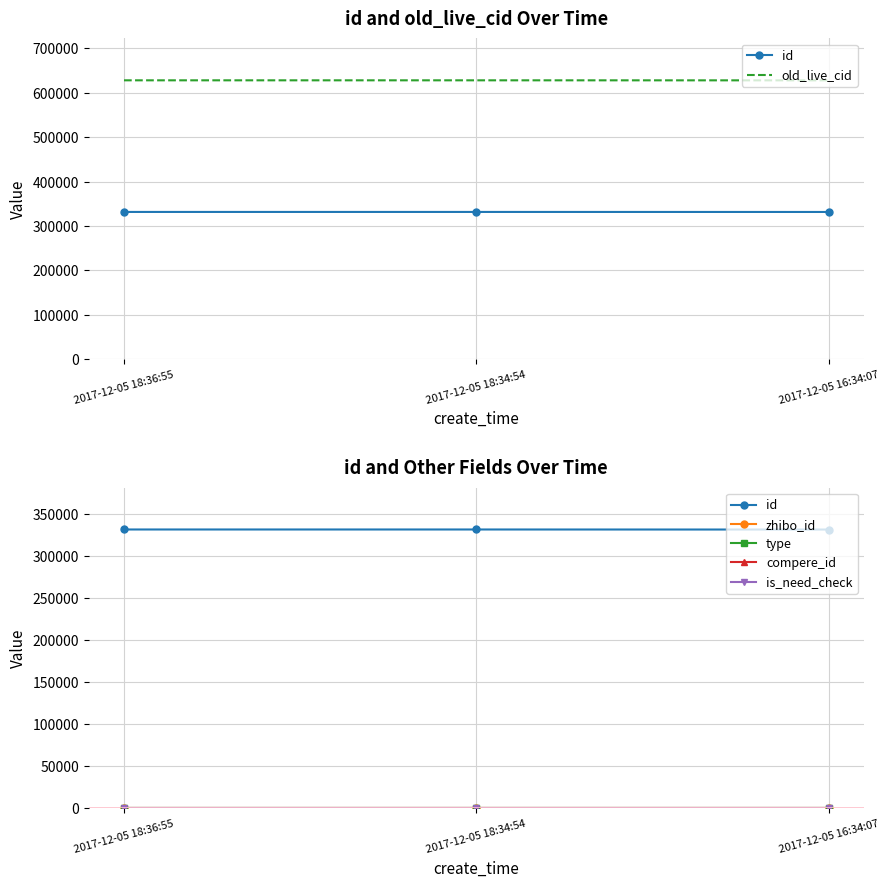

What is the label of the 2nd point from the left?

2017-12-05 18:34:54